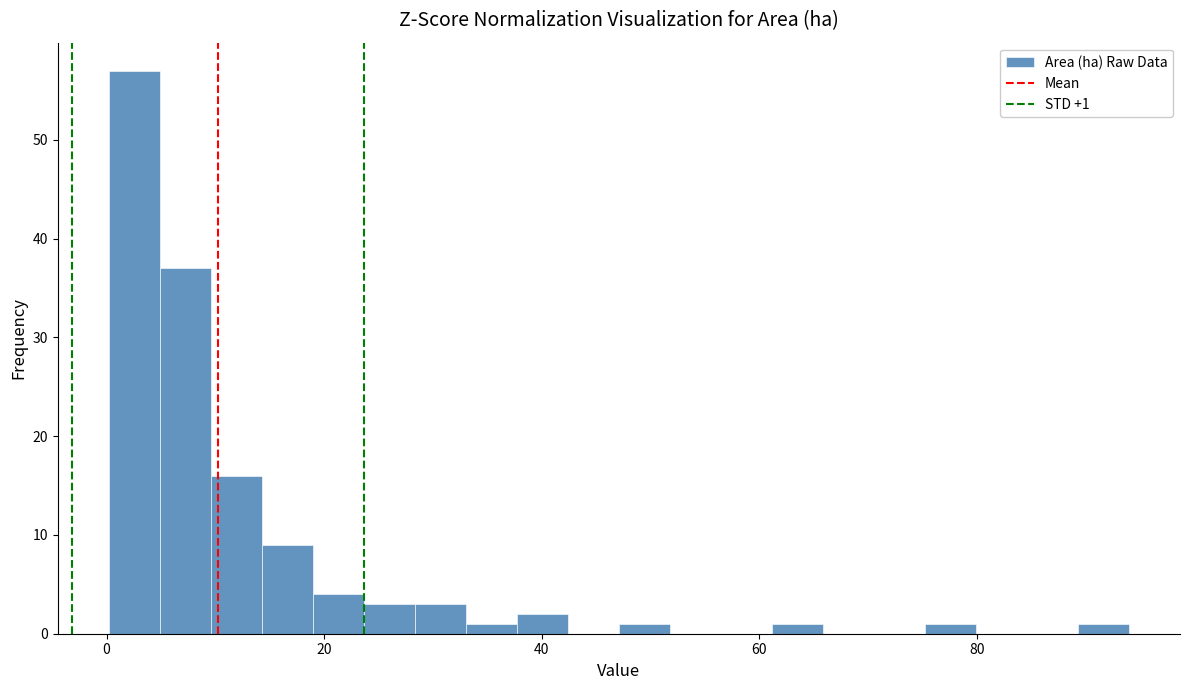

Read against the x-axis, roughly where is the centre of the tallest bar?

2